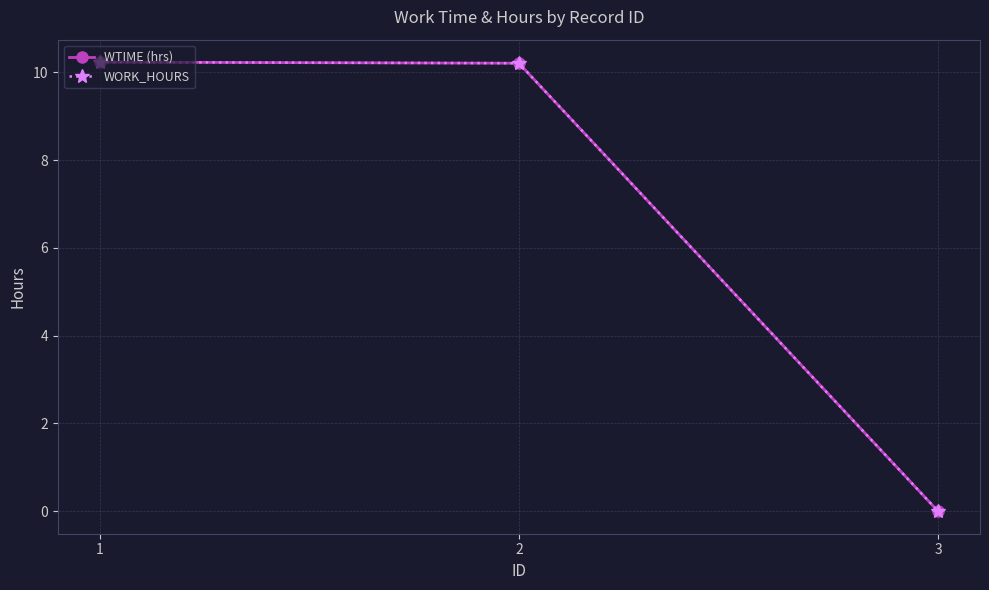

What is the highest value of the WORK_HOURS series?

10.2